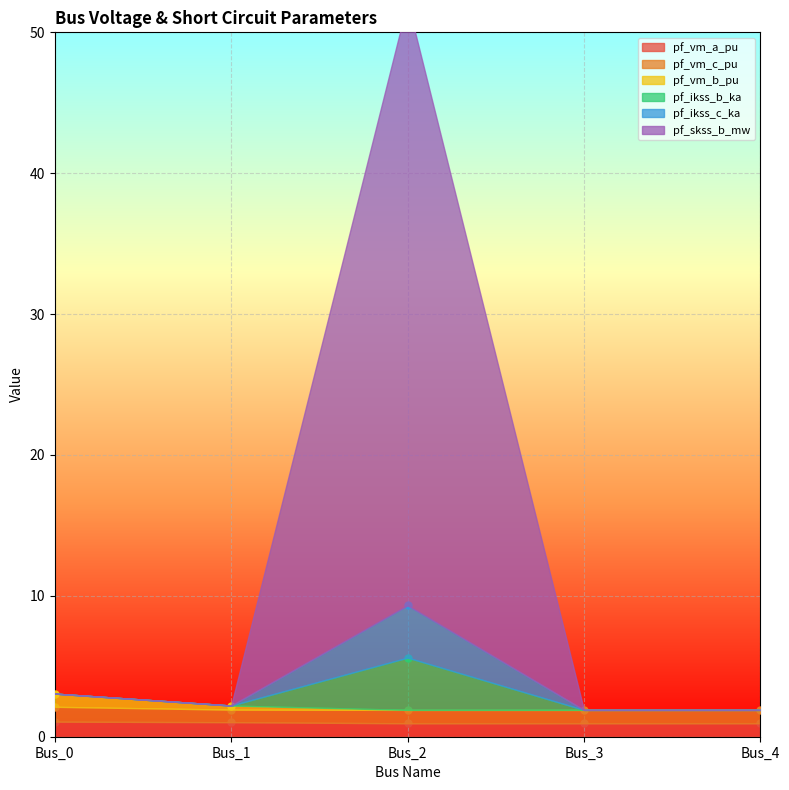

What is the average value of the pf_vm_b_pu series?

0.2